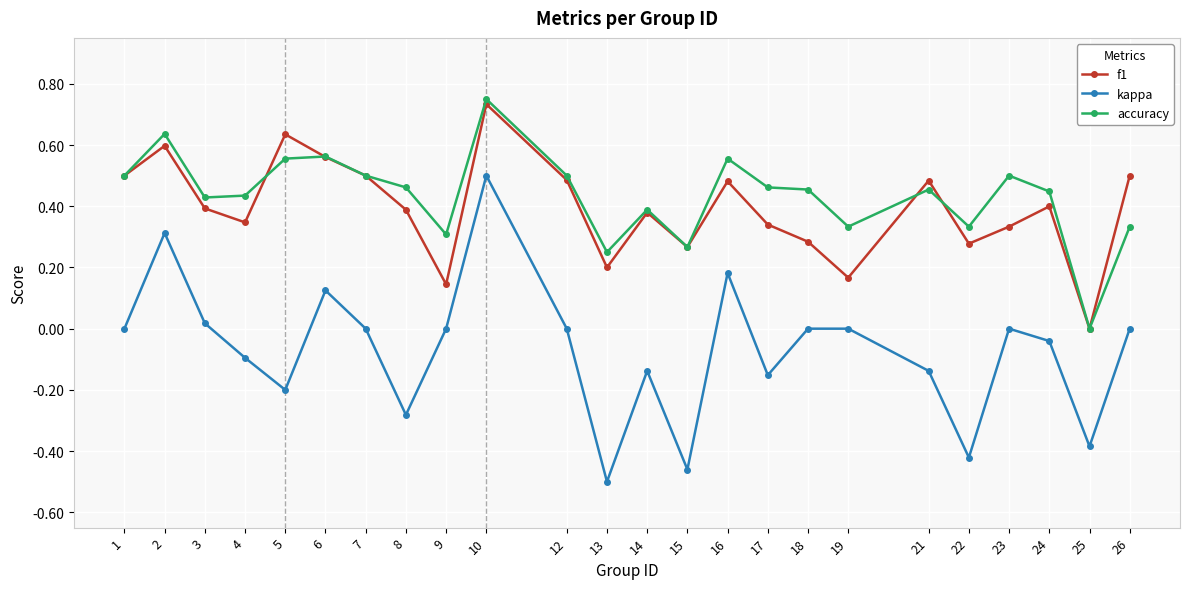

True or false: kappa and accuracy intersect in this chart.

False